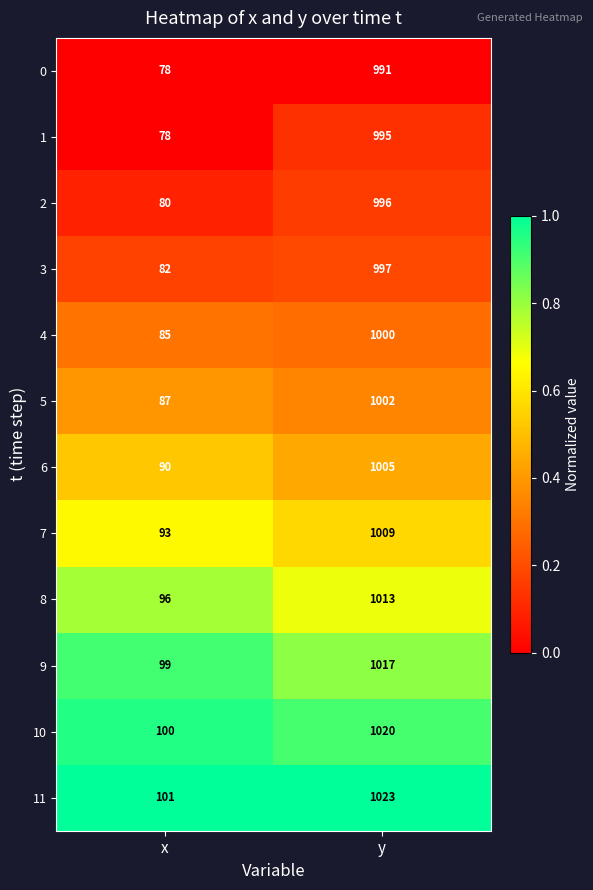

Rank the series at y from highest to lowest value.

11, 10, 9, 8, 7, 6, 5, 4, 3, 2, 1, 0